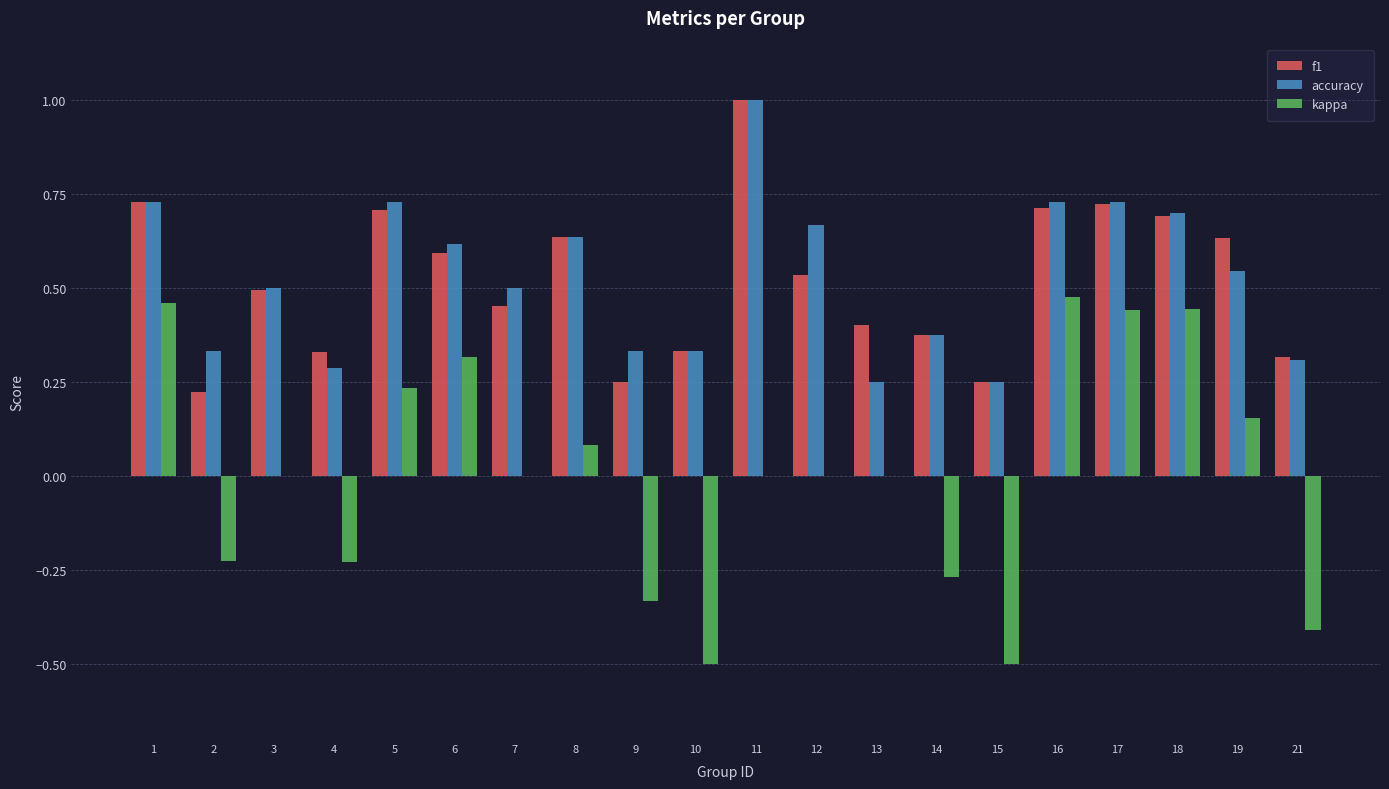

Which category has the highest value in the kappa series?

16